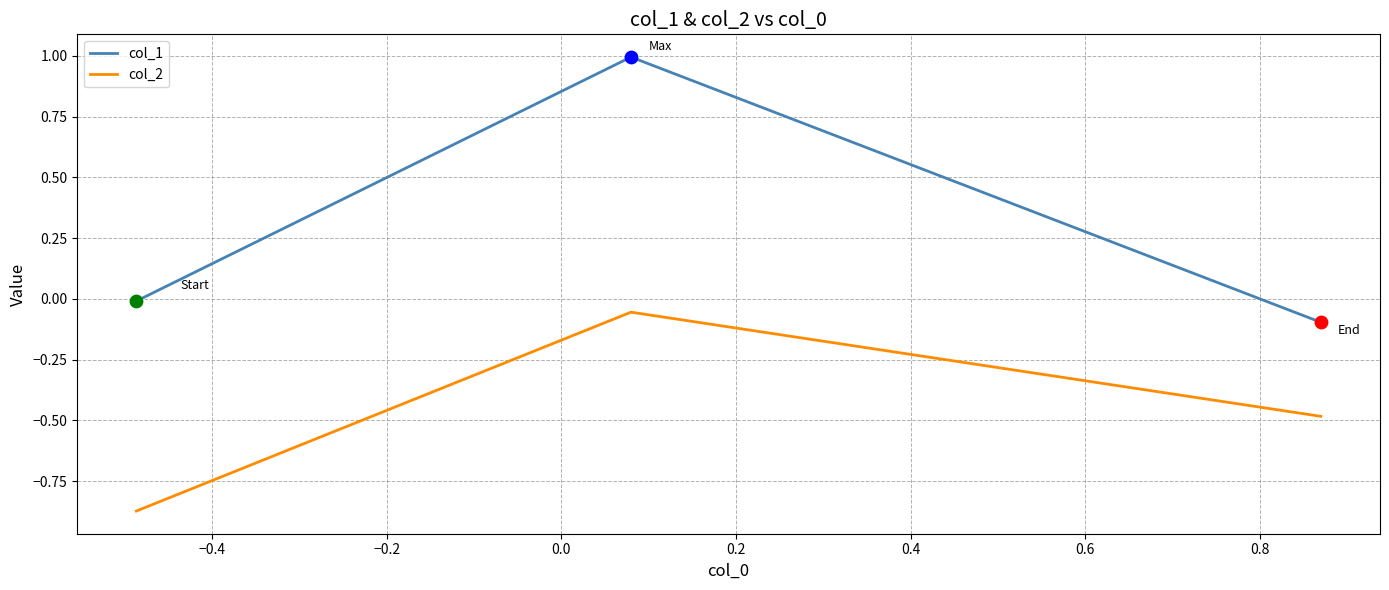

Which series has the widest spread of values?

col_1